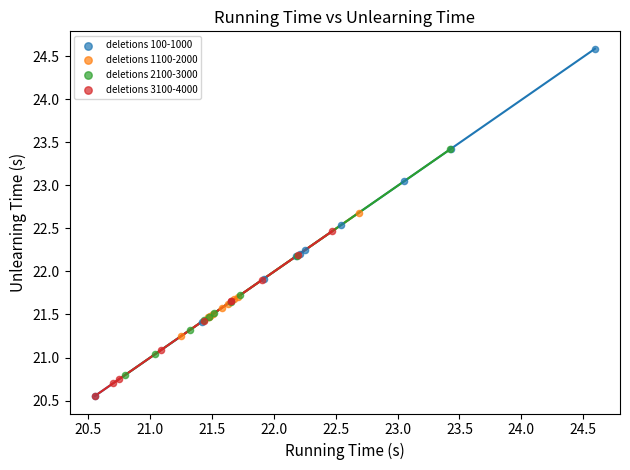

What are all the series names shown in the legend?

deletions 100-1000, deletions 1100-2000, deletions 2100-3000, deletions 3100-4000